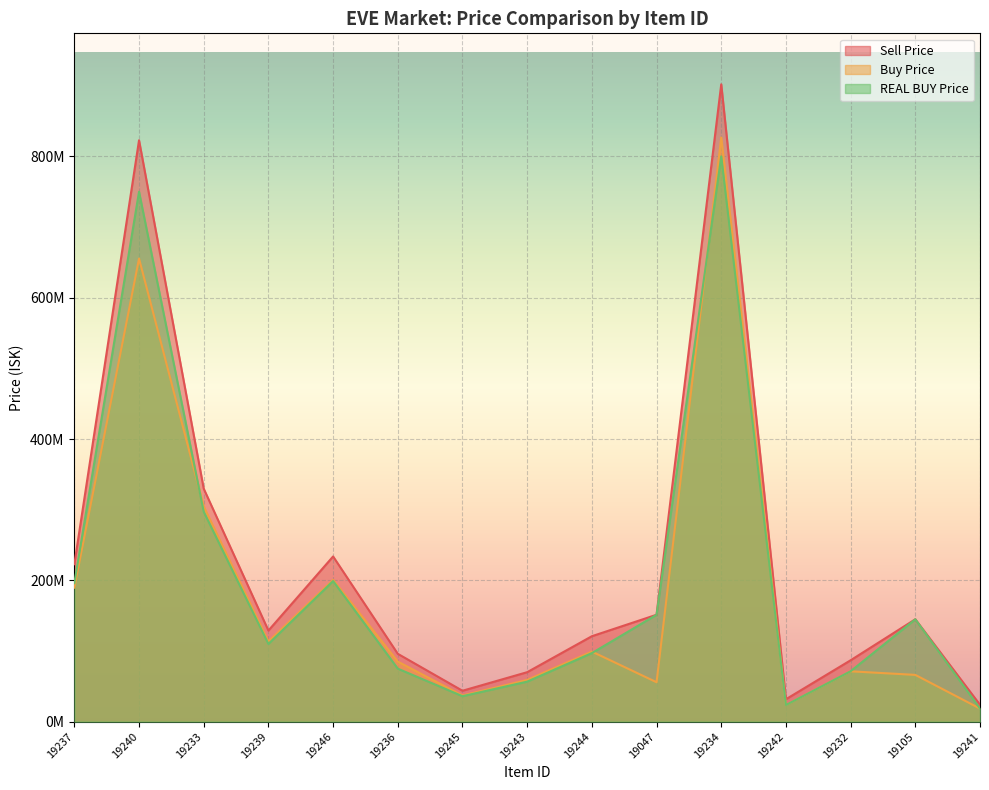

Which label corresponds to the smallest value in the chart?

19241